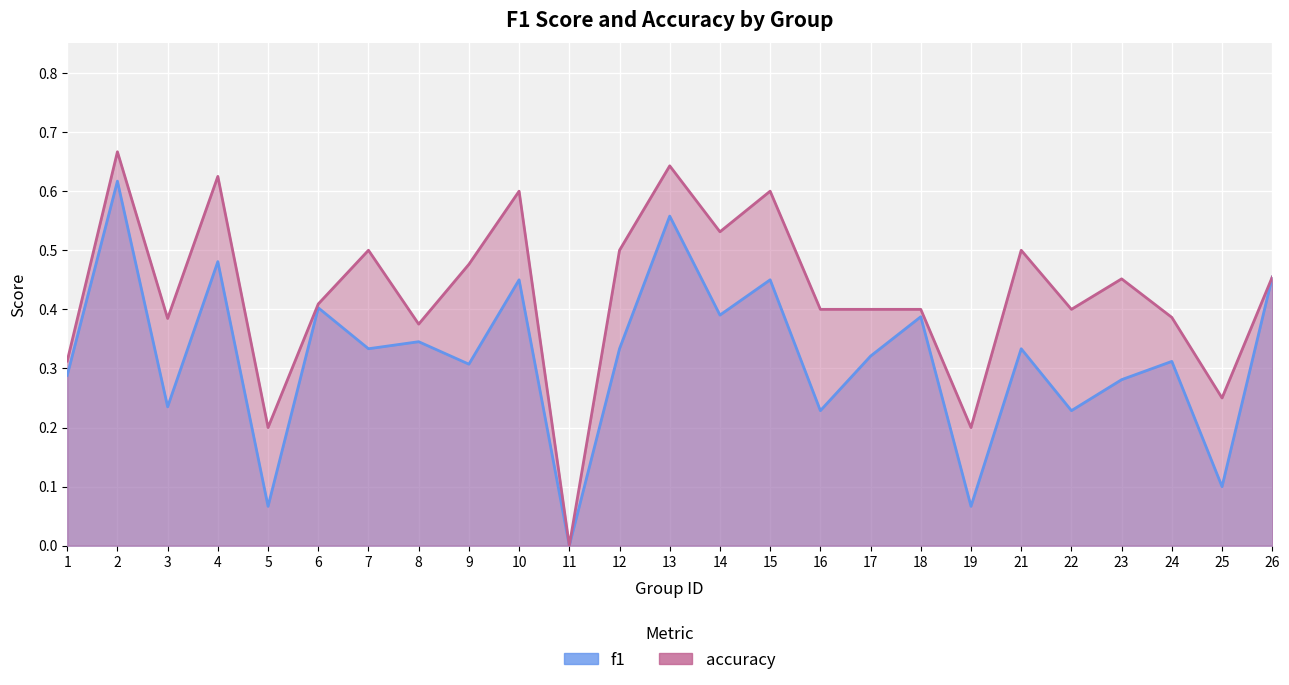

Reading right to left, extract all data points from this chart.

f1: 0.5	0.1	0.3	0.3	0.2	0.3	0.1	0.4	0.3	0.2	0.5	0.4	0.6	0.3	0.0	0.5	0.3	0.3	0.3	0.4	0.1	0.5	0.2	0.6	0.3
accuracy: 0.5	0.2	0.4	0.5	0.4	0.5	0.2	0.4	0.4	0.4	0.6	0.5	0.6	0.5	0.0	0.6	0.5	0.4	0.5	0.4	0.2	0.6	0.4	0.7	0.3